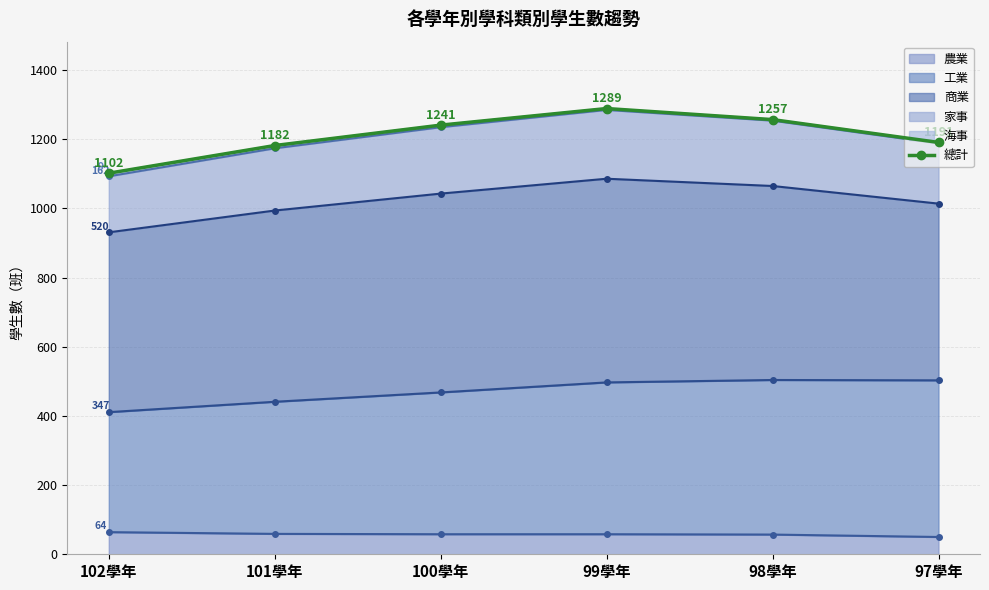

Which label corresponds to the smallest value in the chart?

102學年